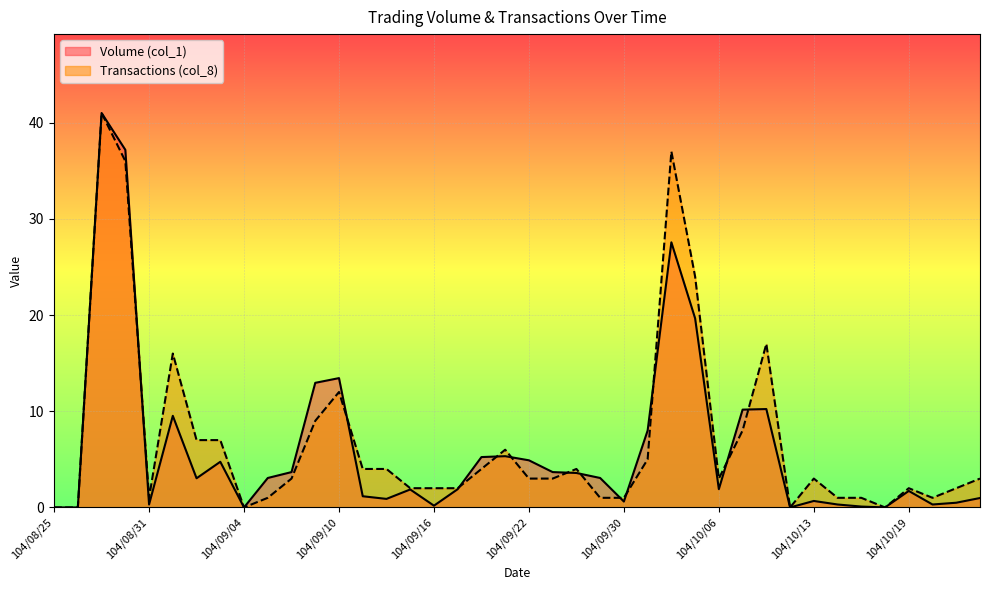

Which series has the widest spread of values?

Volume (col_1)